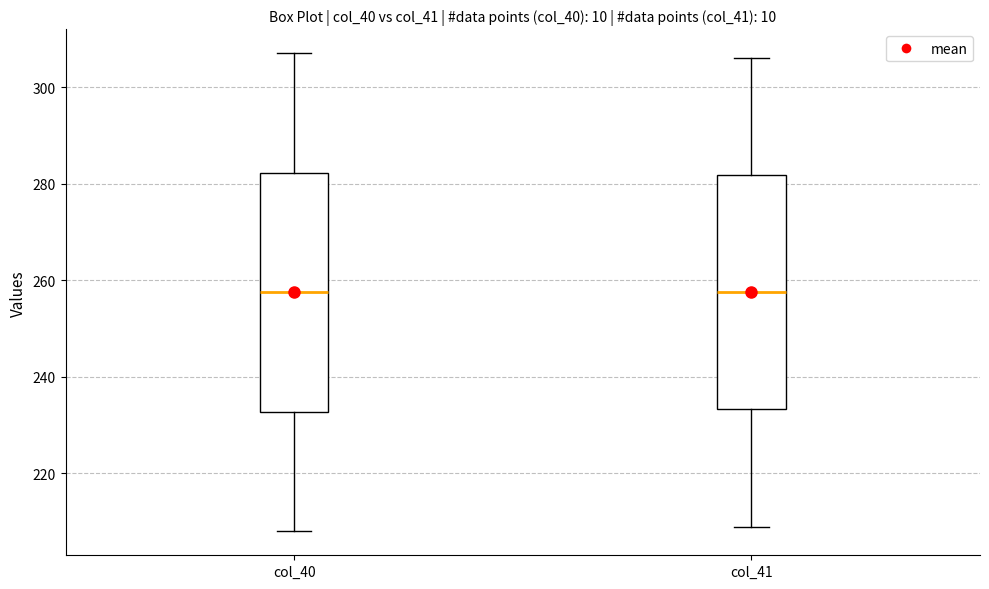

Reading left to right, transcribe this box plot: for each box, give where its median line is, the range the box spans, and where its two whiskers end, as read against the y-axis. The values are not printed on the chart, so give them approximately, as read against the axis.

col_40: median 258, box 232 to 282, whiskers 208 to 308
col_41: median 258, box 234 to 282, whiskers 210 to 306